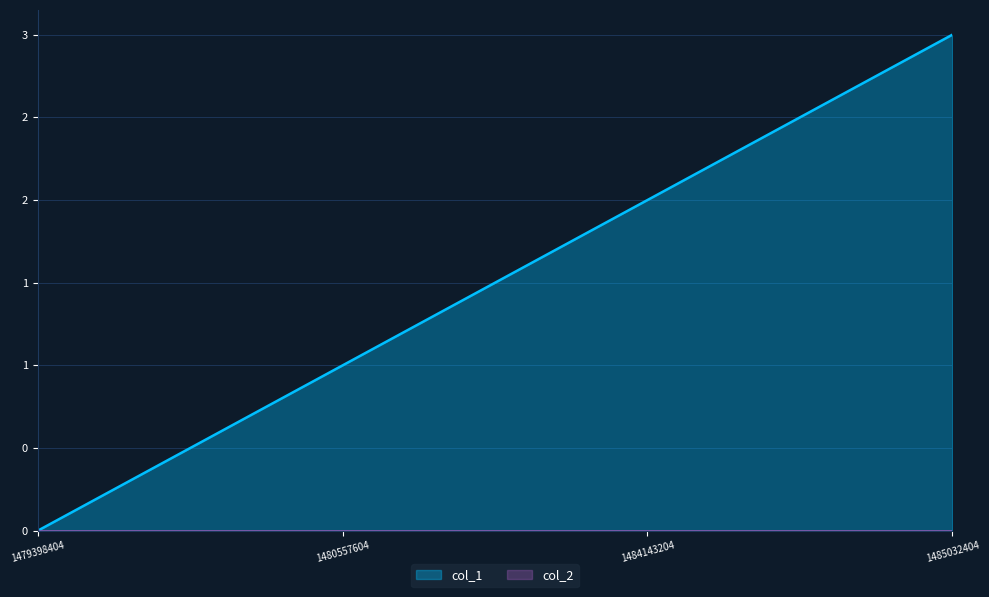

Reading left to right, list all the values displayed in this chart.

1479398404=0	1480557604=1	1484143204=2	1485032404=3